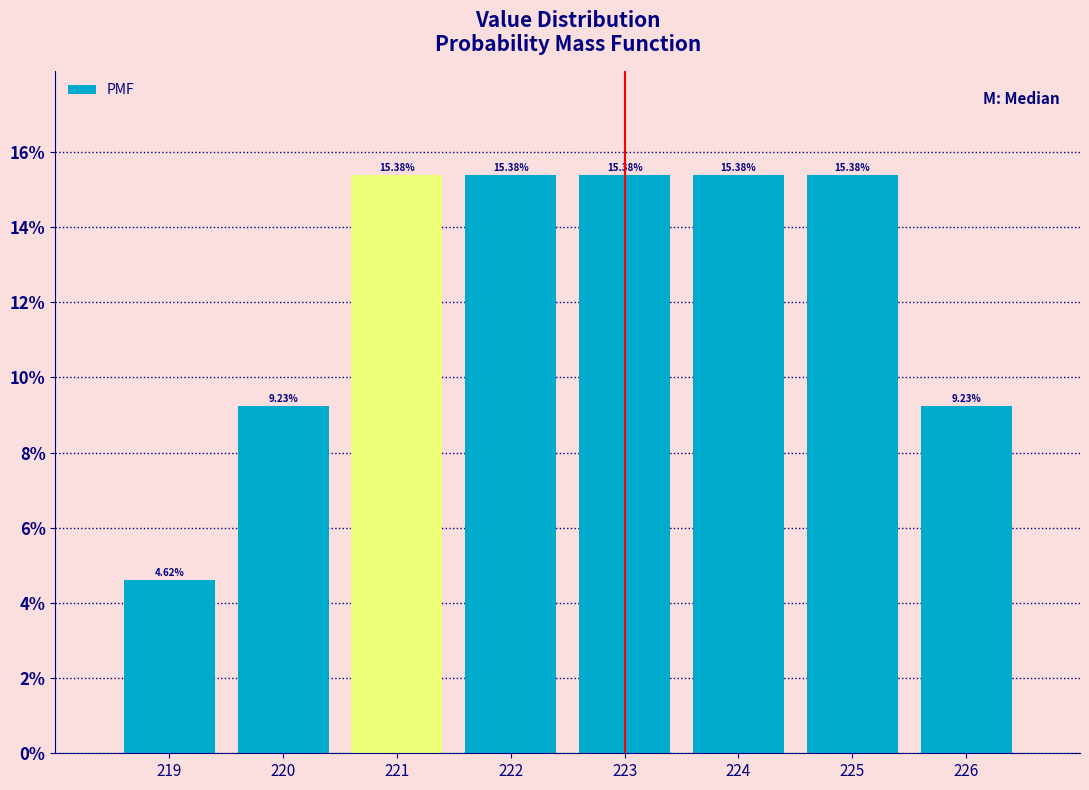

Does the chart contain any negative values?

No